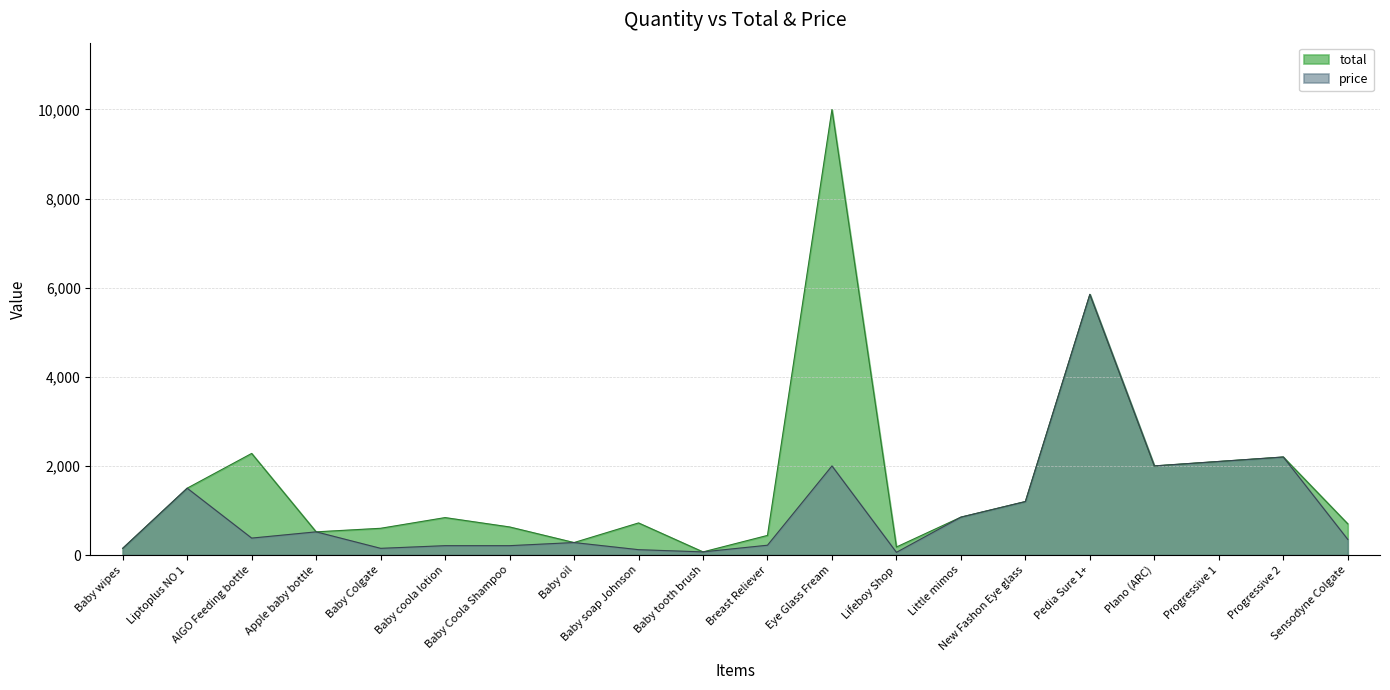

The value of total at Baby coola lotion is 840. True or false?

True